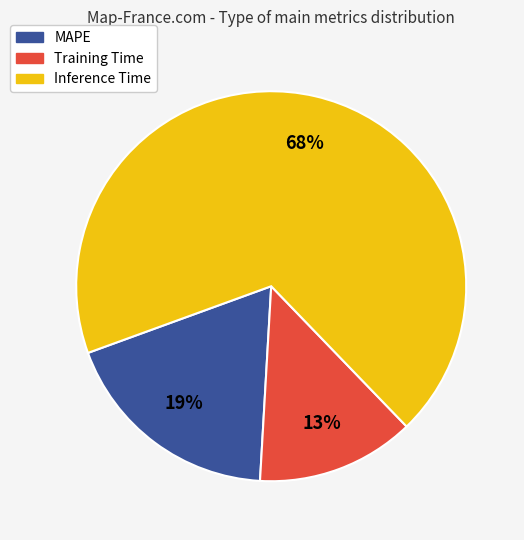

Do MAPE and Training Time together represent more than half of the pie?

No